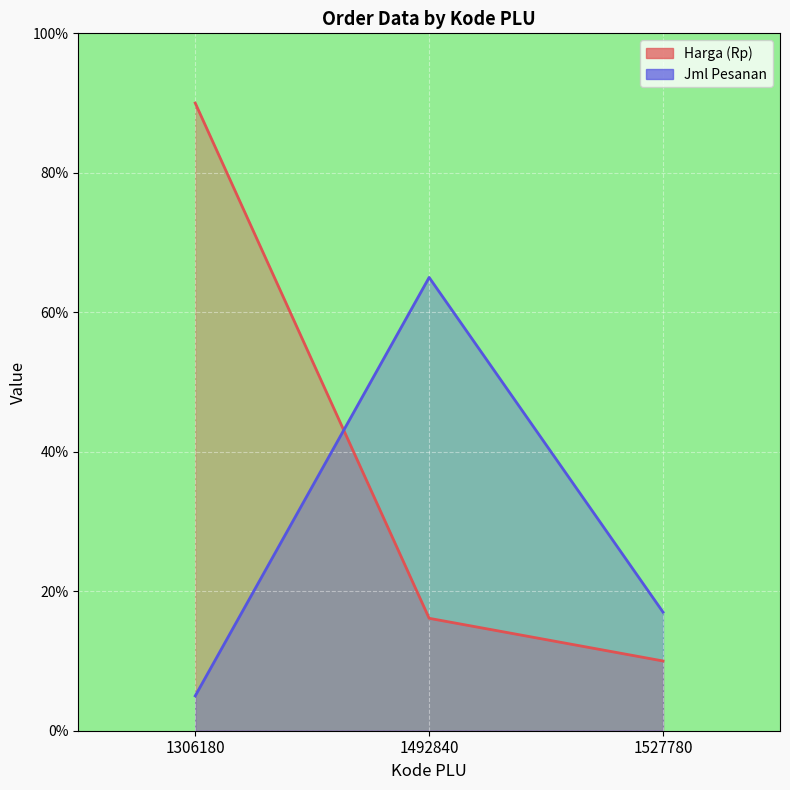

List the series in order of their peak value, highest first.

Harga (Rp), Jml Pesanan